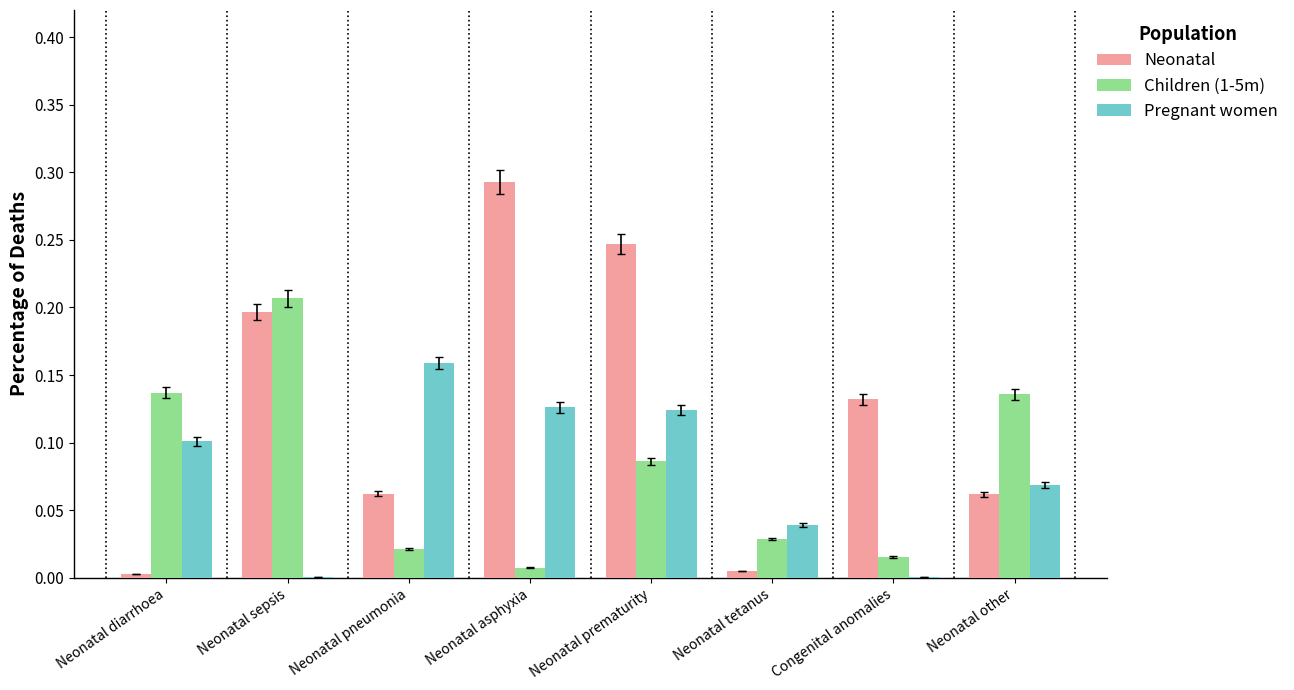

Which category has the highest value across all series?

Neonatal asphyxia